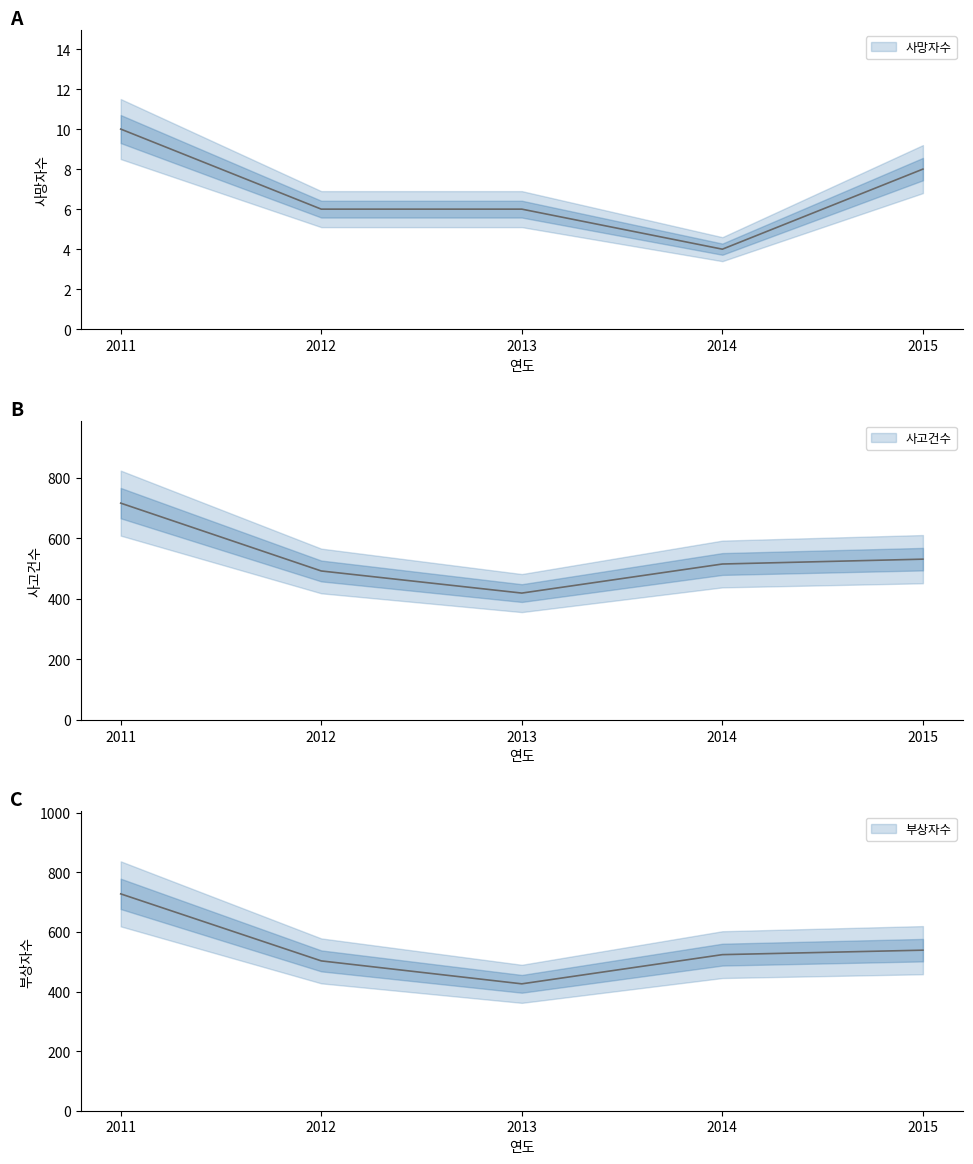

True or false: 사망자수 and 사고건수 intersect in this chart.

False